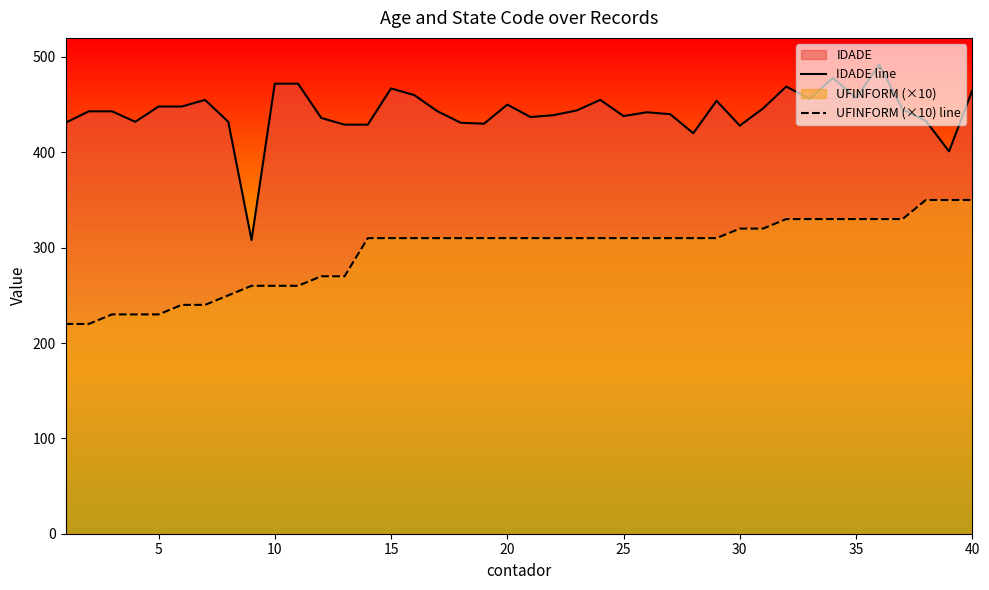

True or false: UFINFORM (×10) line and IDADE line intersect in this chart.

False